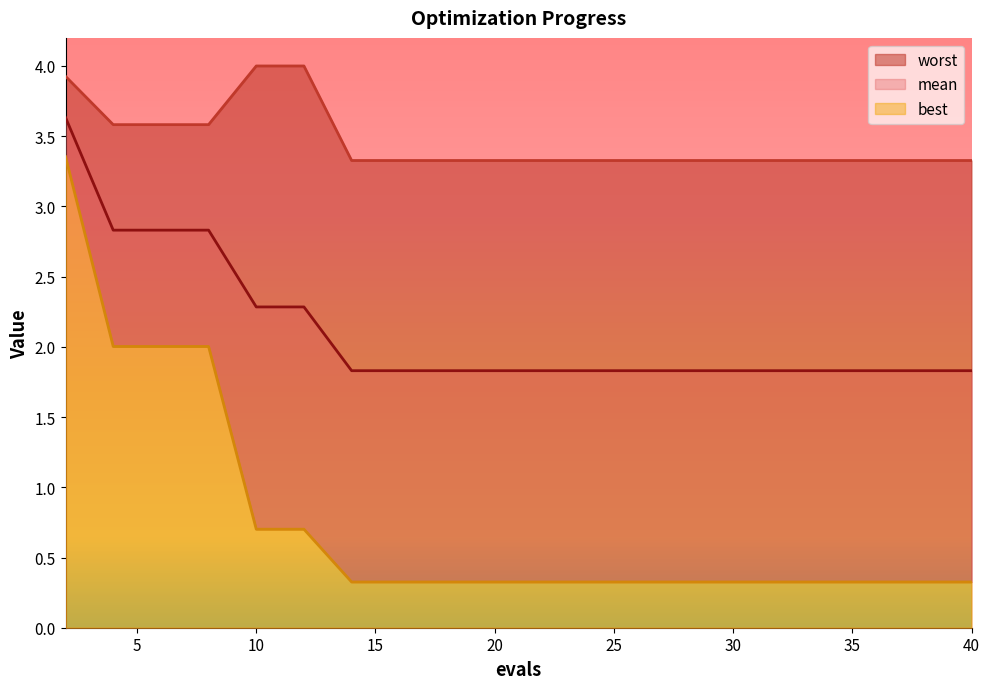

Reading left to right, extract all data points from this chart.

mean: 2=3.6	4=2.8	6=2.8	8=2.8	10=2.3	12=2.3	14=1.8	16=1.8	18=1.8	20=1.8	22=1.8	24=1.8	26=1.8	28=1.8	30=1.8	32=1.8	34=1.8	36=1.8	38=1.8	40=1.8
best: 2=3.4	4=2.0	6=2.0	8=2.0	10=0.7	12=0.7	14=0.3	16=0.3	18=0.3	20=0.3	22=0.3	24=0.3	26=0.3	28=0.3	30=0.3	32=0.3	34=0.3	36=0.3	38=0.3	40=0.3
worst: 2=3.9	4=3.6	6=3.6	8=3.6	10=4.0	12=4.0	14=3.3	16=3.3	18=3.3	20=3.3	22=3.3	24=3.3	26=3.3	28=3.3	30=3.3	32=3.3	34=3.3	36=3.3	38=3.3	40=3.3